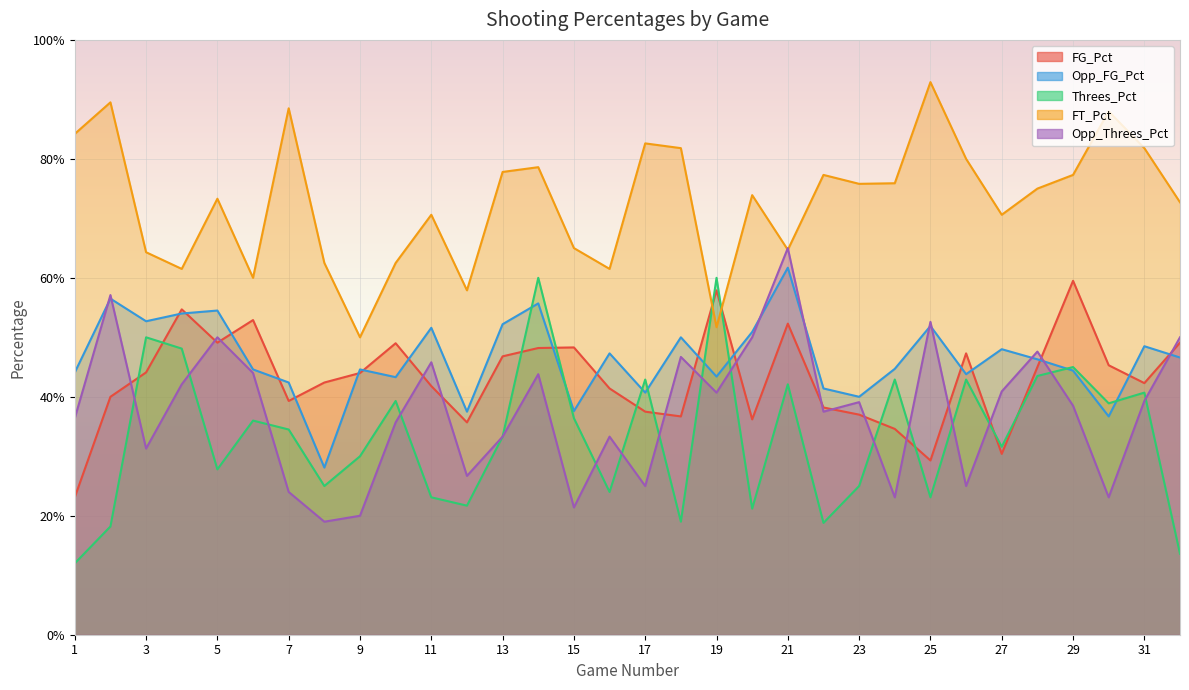

Rank the series by their maximum value, from lowest to highest.

FG_Pct, Threes_Pct, Opp_FG_Pct, Opp_Threes_Pct, FT_Pct